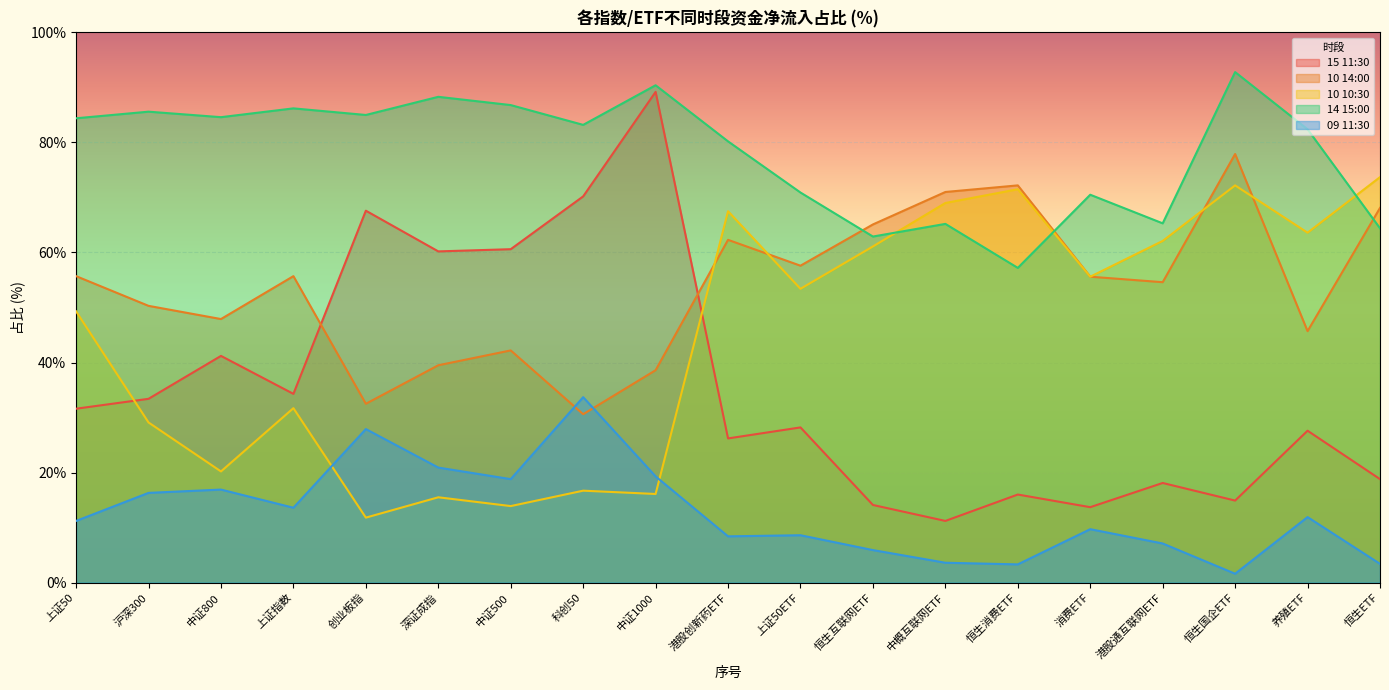

What is the difference between the 15 11:30 values at 恒生ETF and 深证成指?

41.4